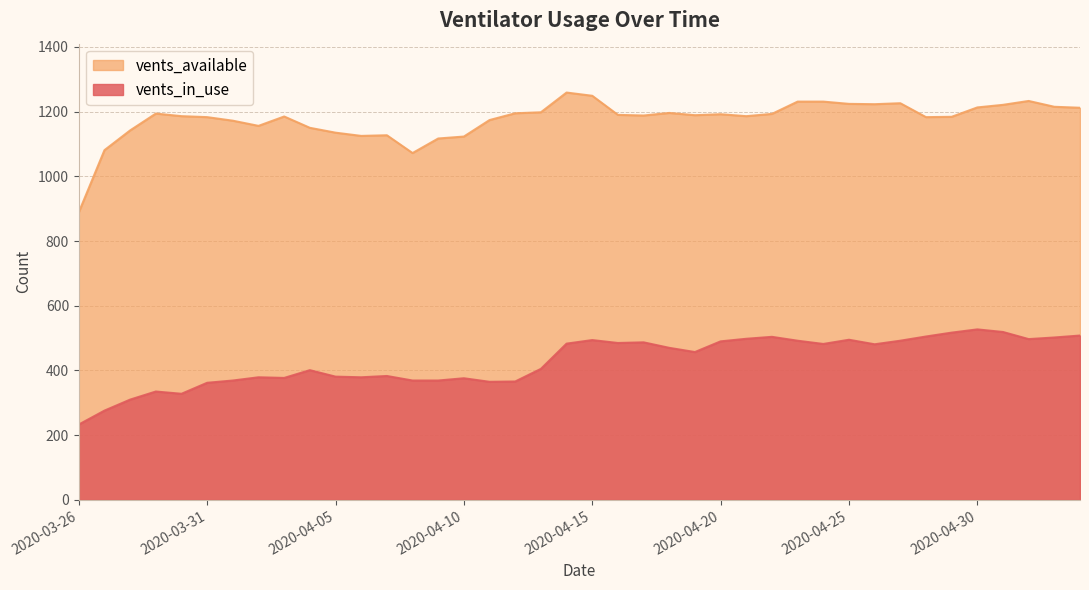

Which has a higher value, 2020-04-16 or 2020-03-26?

2020-04-16